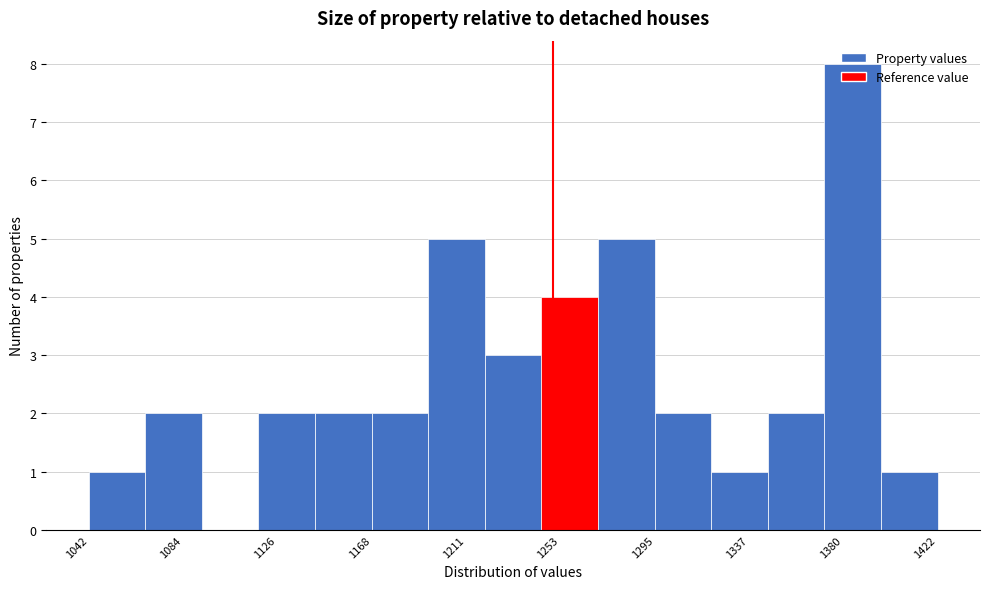

What is the height of the bar covering 1320 to 1345 on the x-axis? Neither the bar edges nor the heights are printed on the chart, so give them approximately, as read against the axes.

1